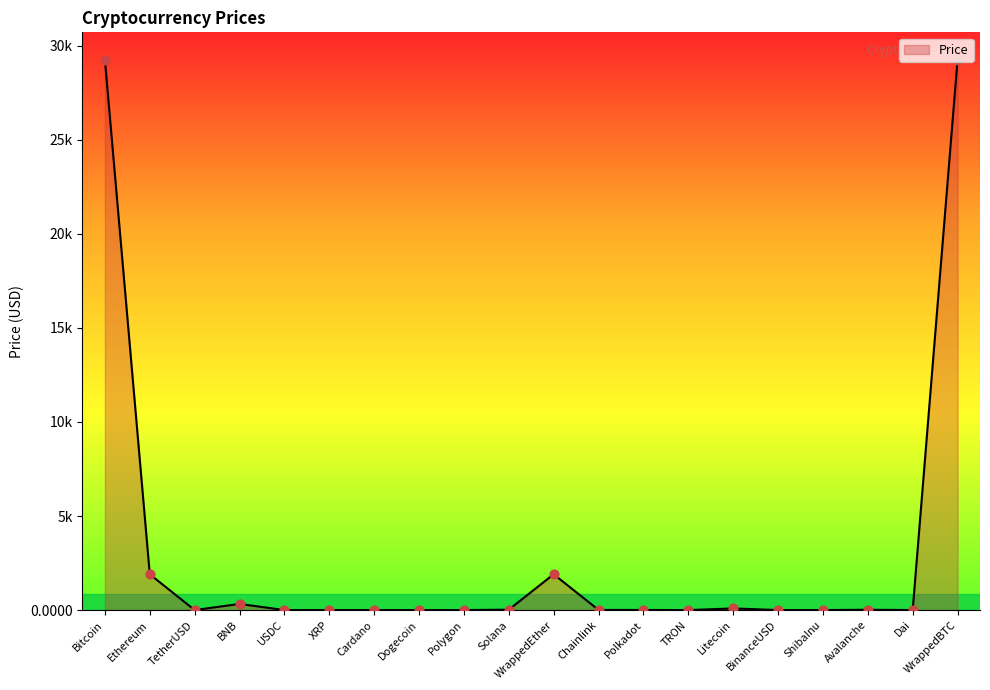

Between WrappedEther and Solana, which is larger?

WrappedEther